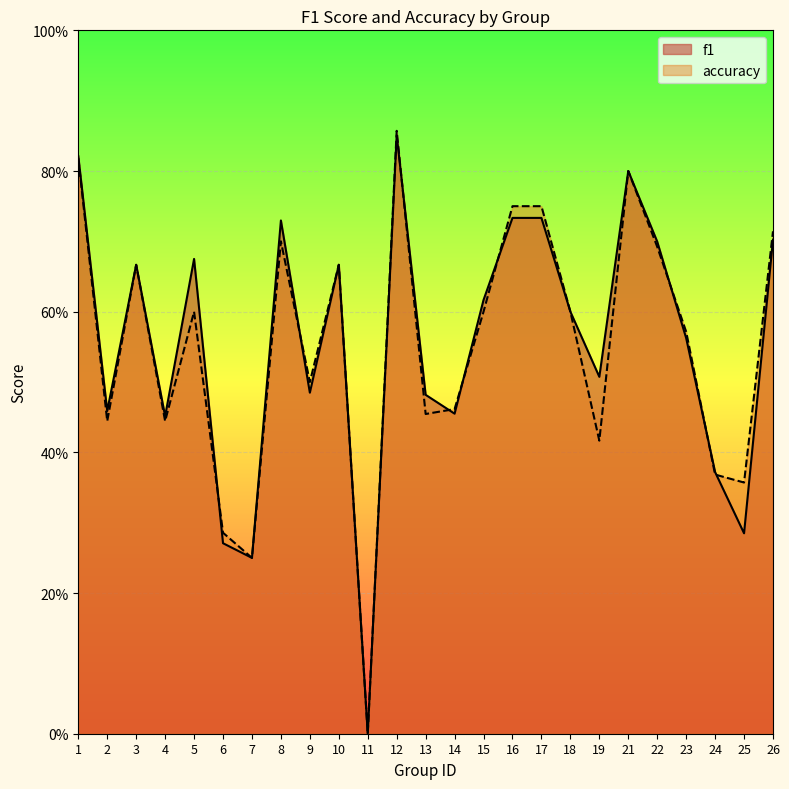

What is the value of the accuracy point at the 9th from the left?

0.5